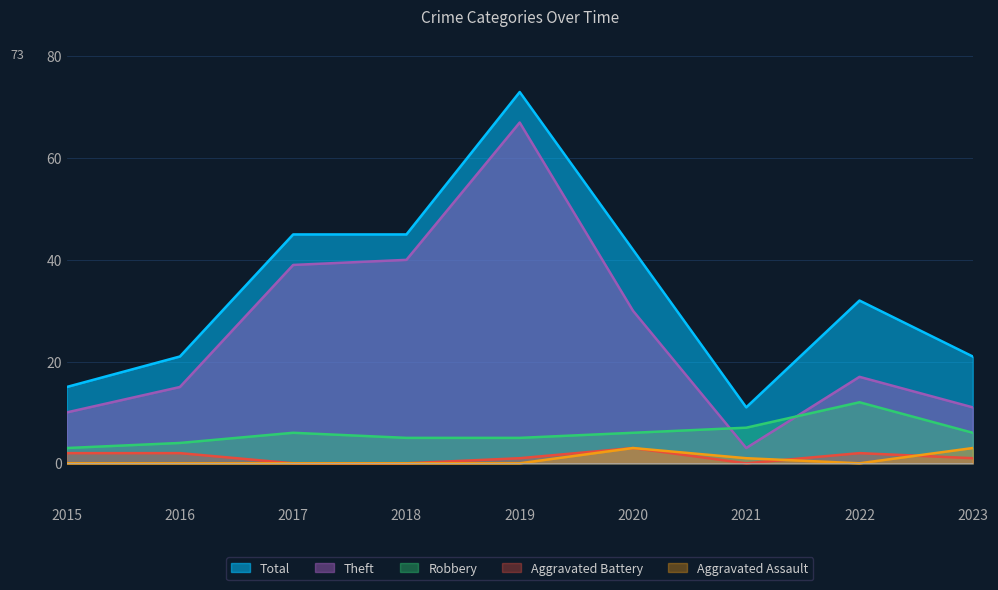

Read the Robbery value at 2016.

4